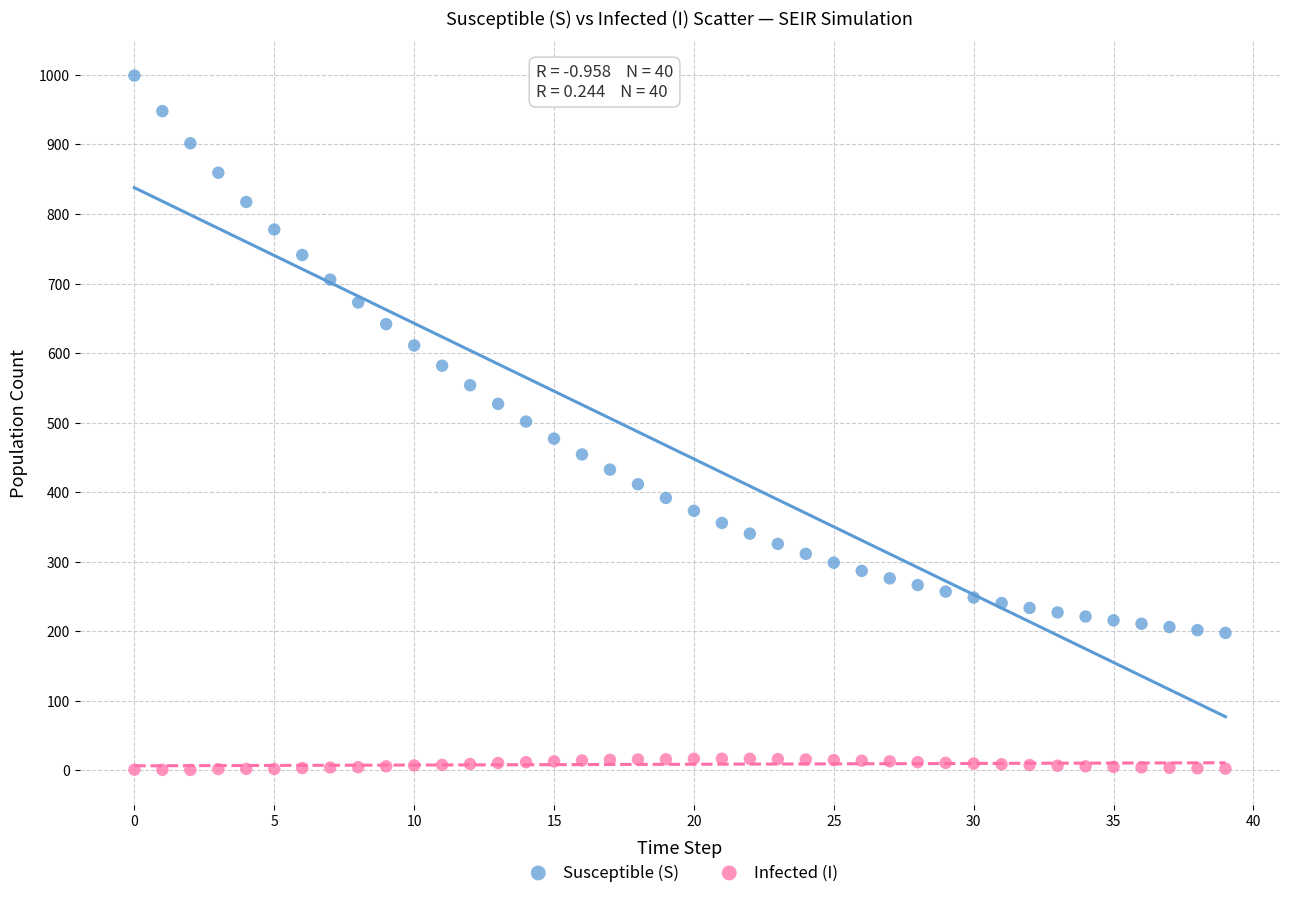

Which series contains the lowest Y value?

Infected (I)